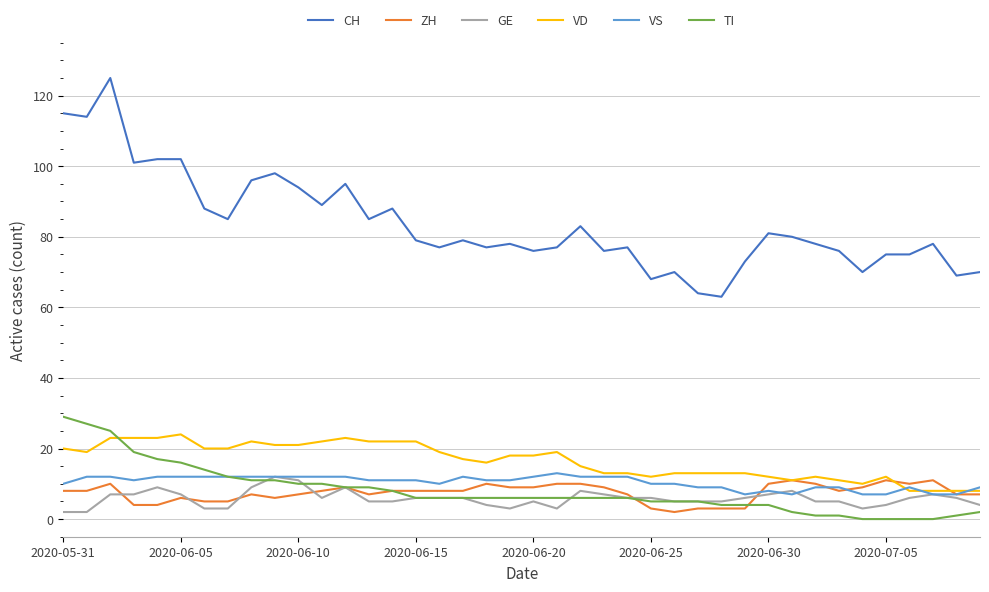

Which series has the widest spread of values?

CH